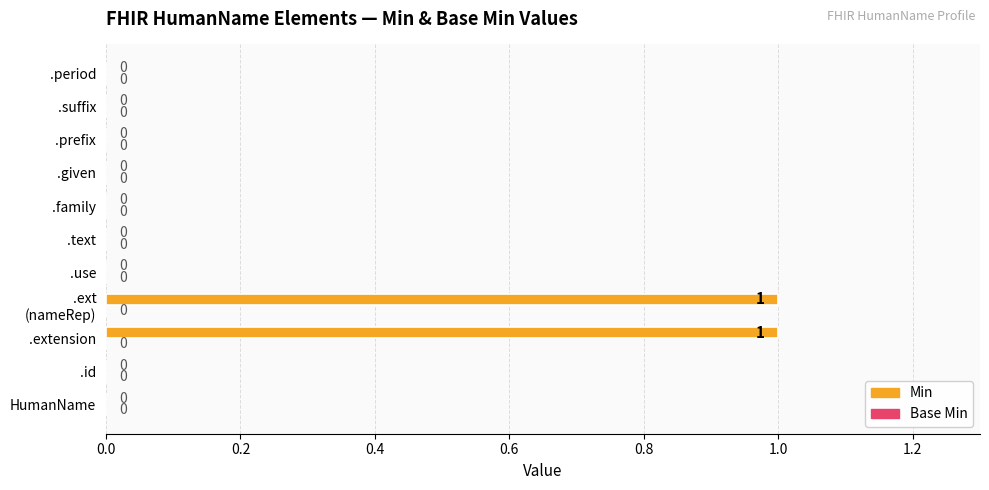

True or false: the data shows 1 at .id.

False